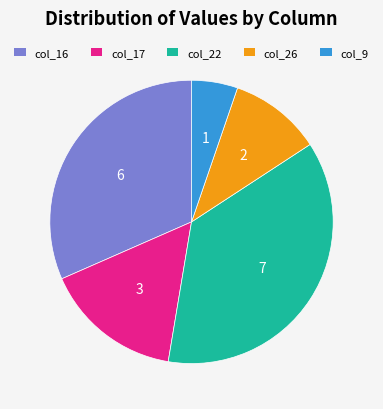

Rank the categories by value from lowest to highest.

col_9, col_26, col_17, col_16, col_22